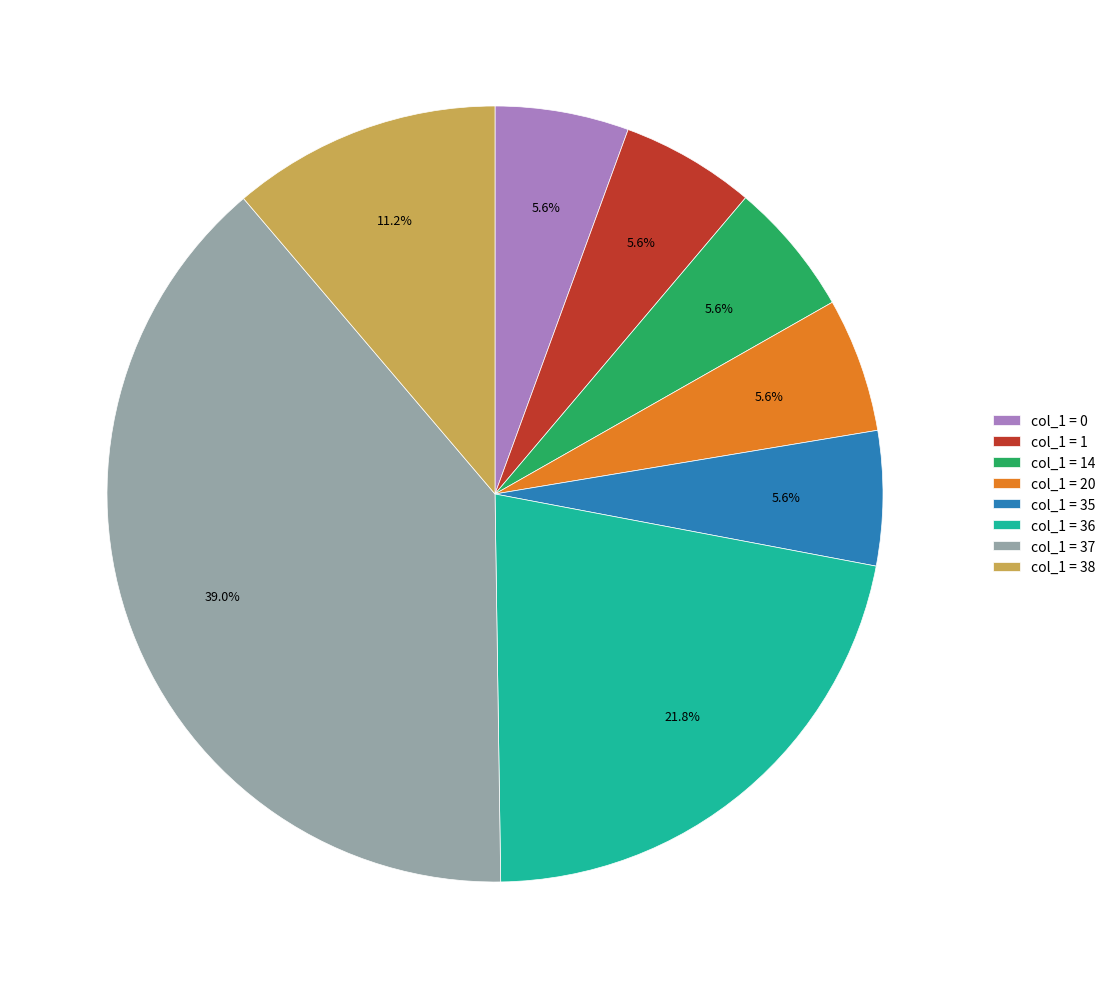

Which has a higher value, col_1 = 38 or col_1 = 37?

col_1 = 37